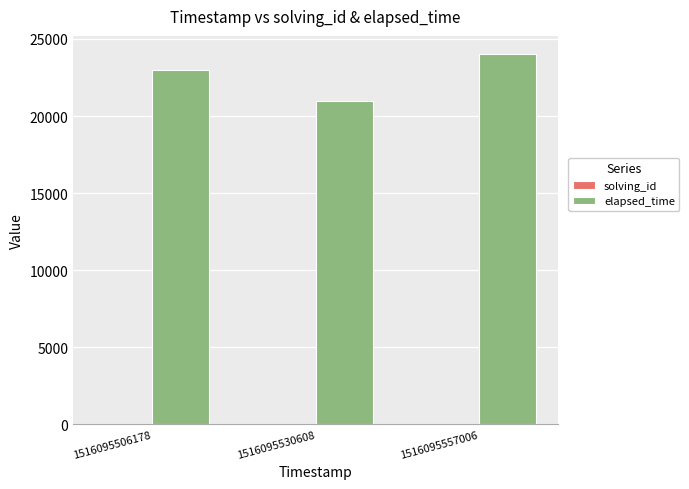

How many distinct data groups are displayed?

2